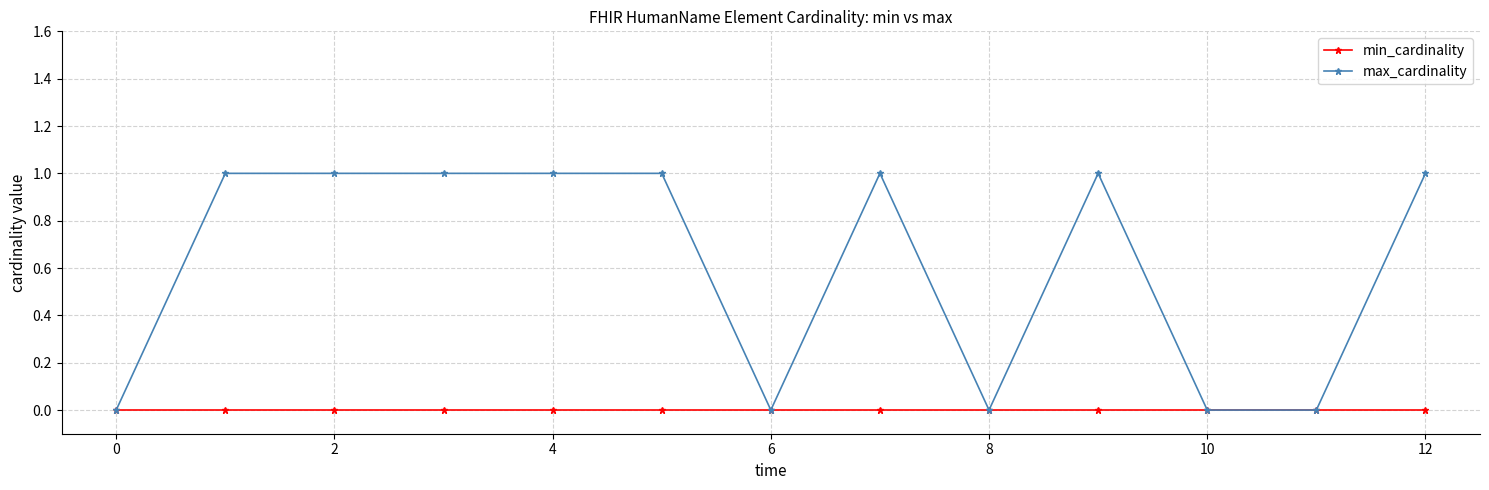

Rank the series by their maximum value, from lowest to highest.

min_cardinality, max_cardinality